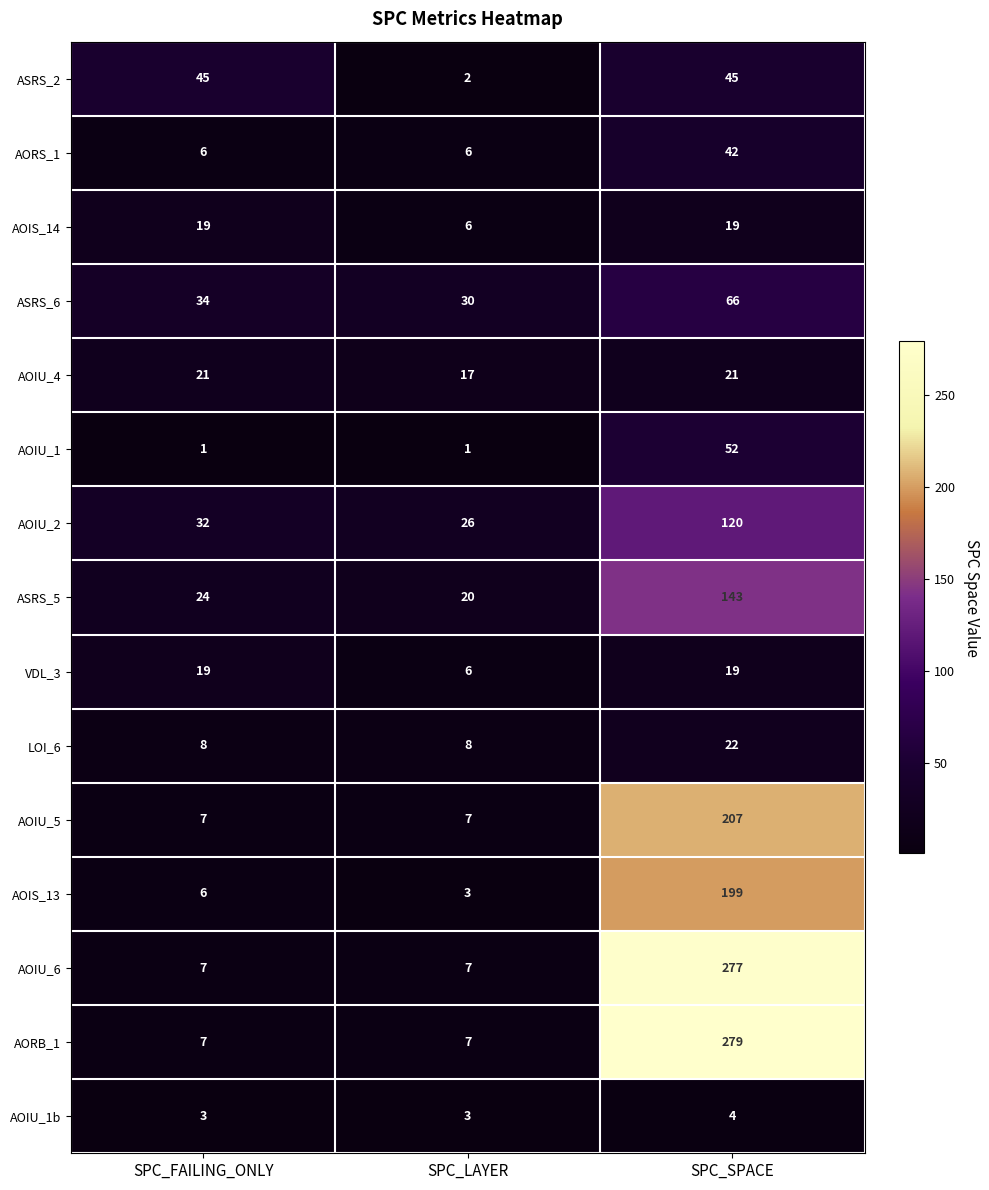

What is the sum of the AORB_1 values at SPC_SPACE and SPC_FAILING_ONLY?

286